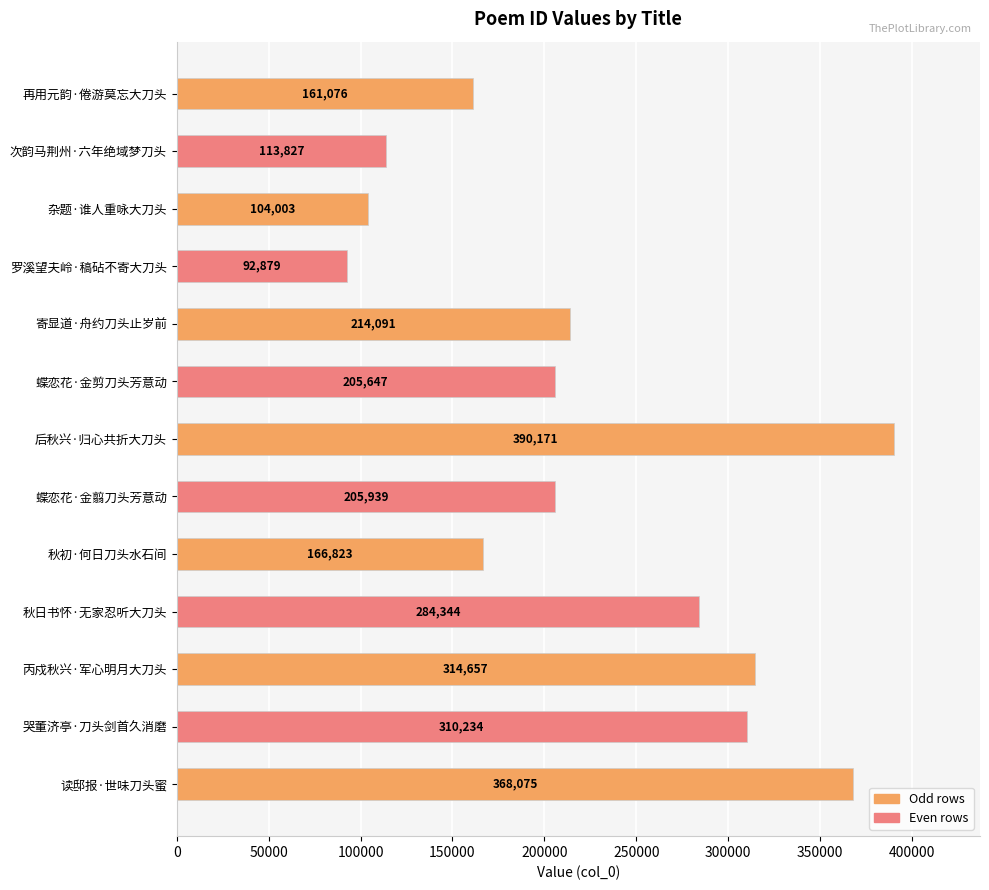

Between 罗溪望夫岭·稿砧不寄大刀头 and 蝶恋花·金剪刀头芳意动, which is larger?

蝶恋花·金剪刀头芳意动